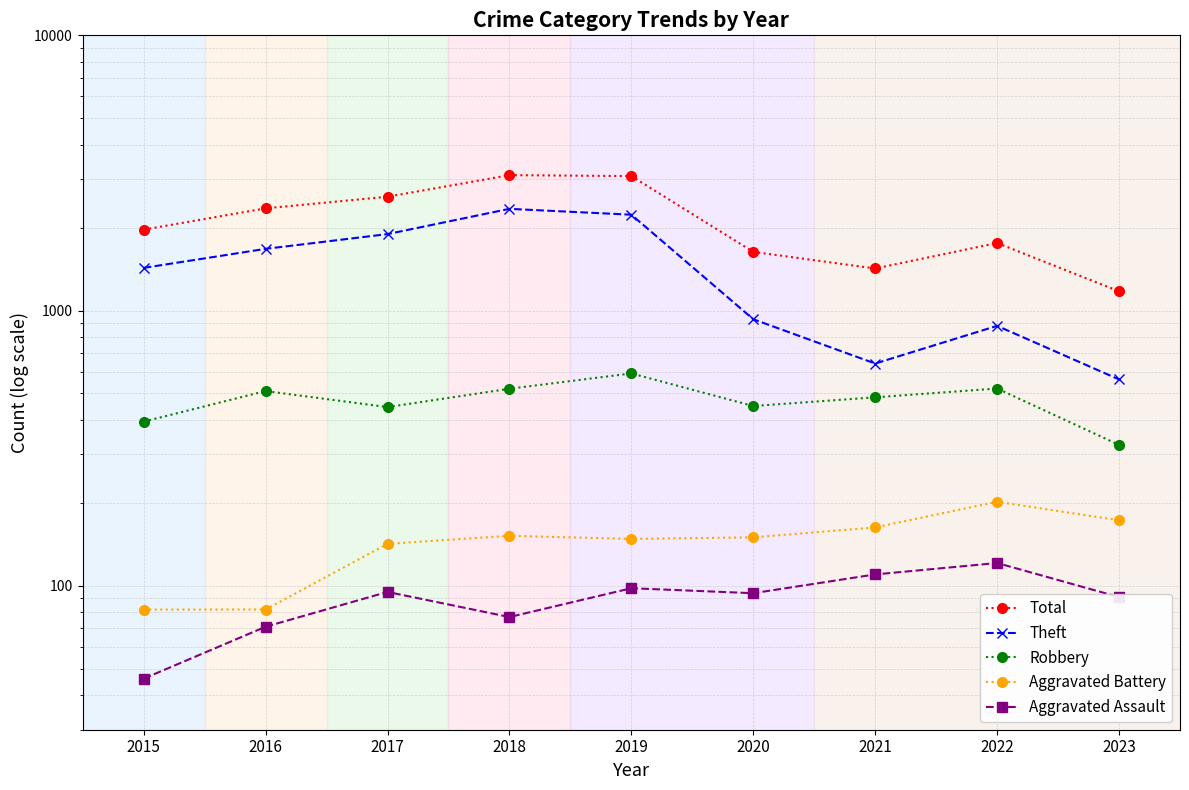

True or false: Total and Aggravated Battery cross at least once.

False